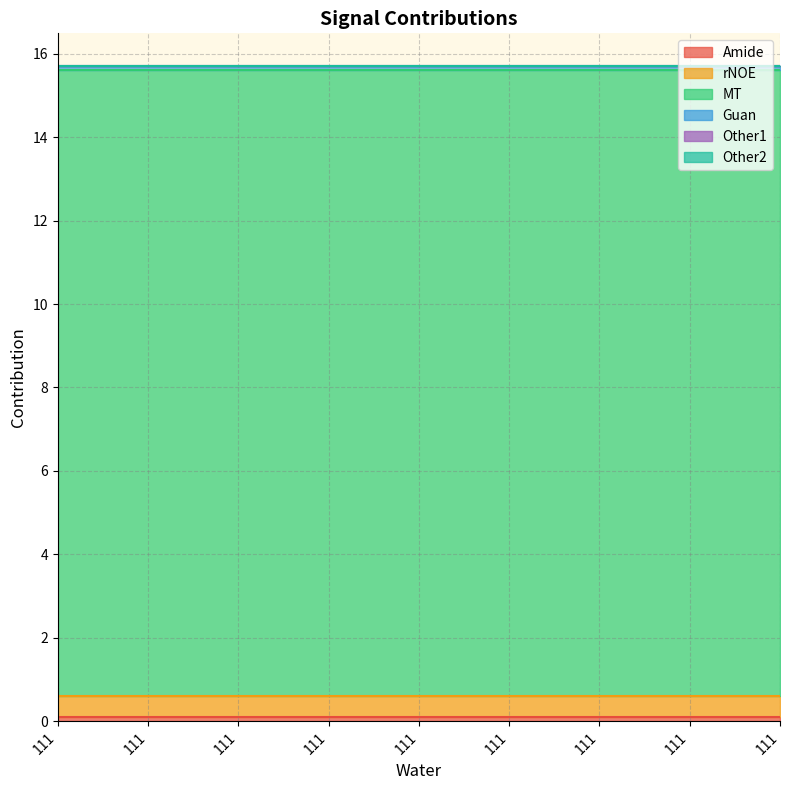

Reading right to left, extract all data points from this chart.

Amide: 111=0.1	111=0.1	111=0.1	111=0.1	111=0.1	111=0.1	111=0.1	111=0.1	111=0.1
rNOE: 111=0.5	111=0.5	111=0.5	111=0.5	111=0.5	111=0.5	111=0.5	111=0.5	111=0.5
MT: 111=15.0	111=15.0	111=15.0	111=15.0	111=15.0	111=15.0	111=15.0	111=15.0	111=15.0
Guan: 111=0.1	111=0.1	111=0.1	111=0.1	111=0.1	111=0.1	111=0.1	111=0.1	111=0.1
Other1: 111=0.0	111=0.0	111=0.0	111=0.0	111=0.0	111=0.0	111=0.0	111=0.0	111=0.0
Other2: 111=0.0	111=0.0	111=0.0	111=0.0	111=0.0	111=0.0	111=0.0	111=0.0	111=0.0